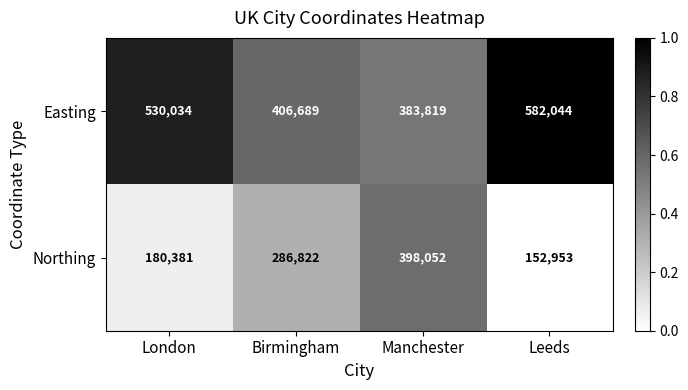

Which series changed the most between London and Manchester?

Northing